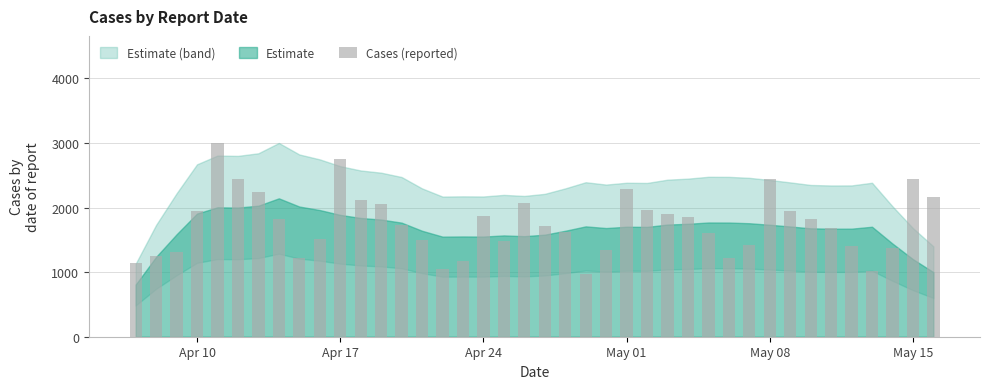

What is the maximum value shown in the chart?

3005